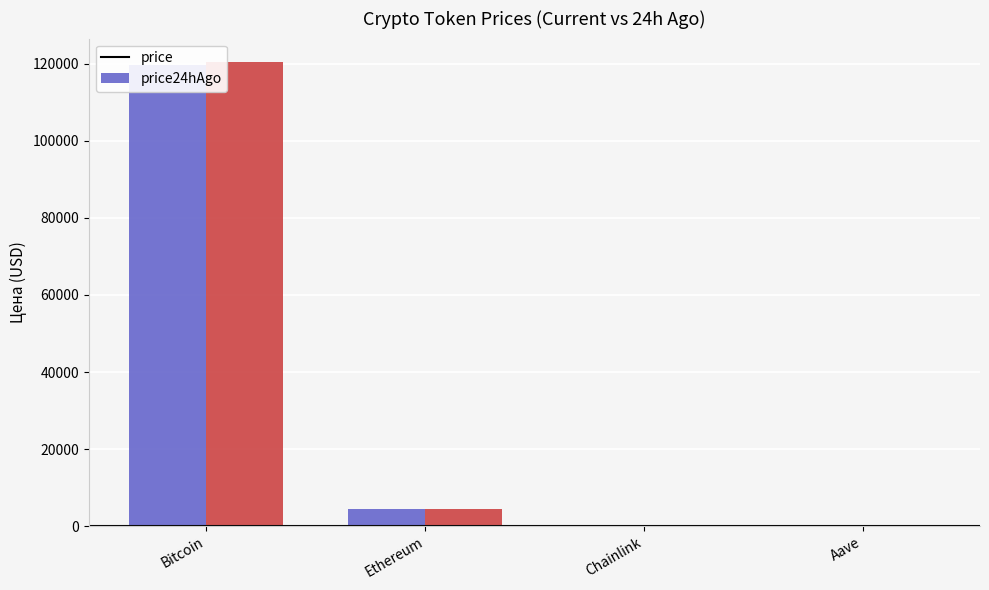

What is the average value of the price24hAgo series?

31294.9